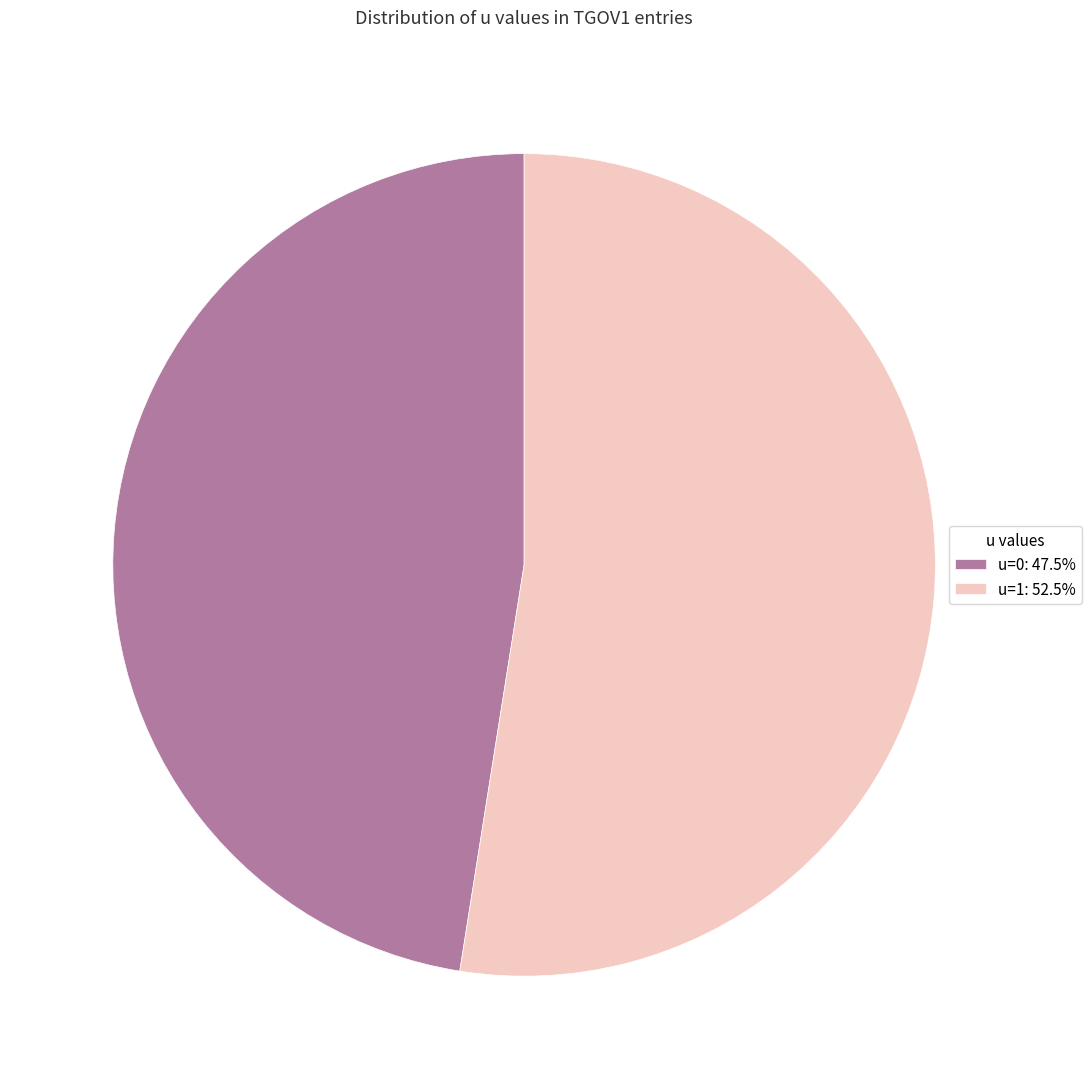

What is the ratio of the value at u=0: 47.5% to the value at u=1: 52.5%?

0.9